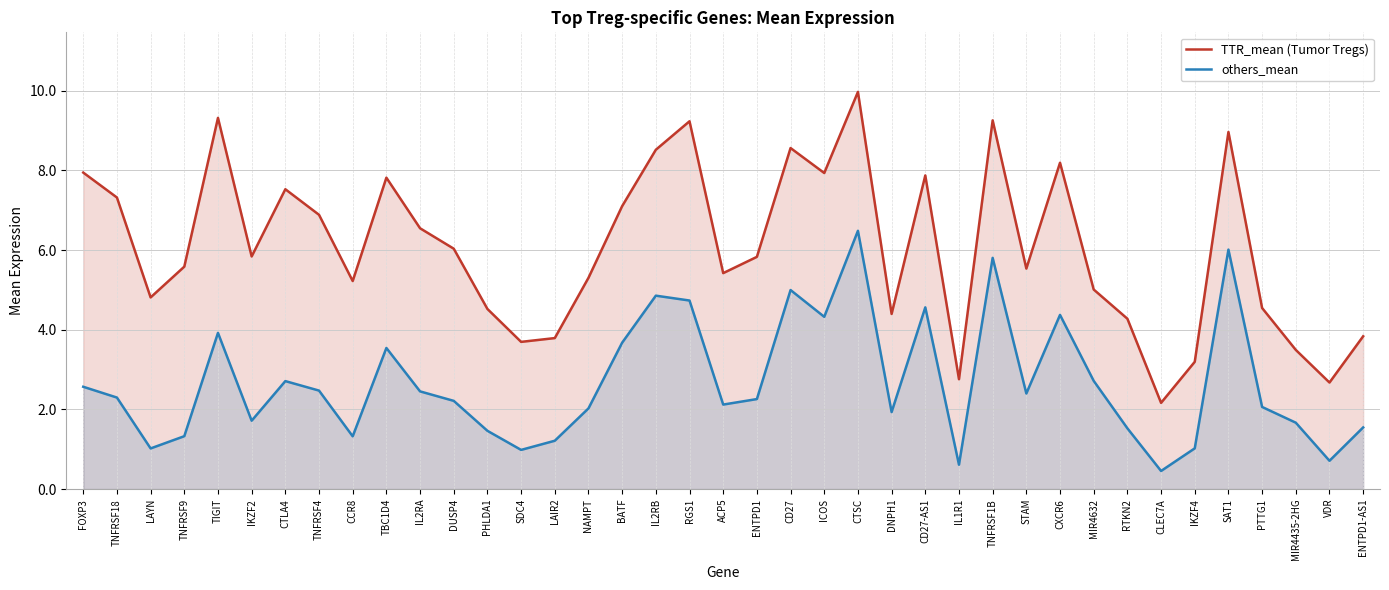

Which label corresponds to the smallest value in the chart?

CLEC7A